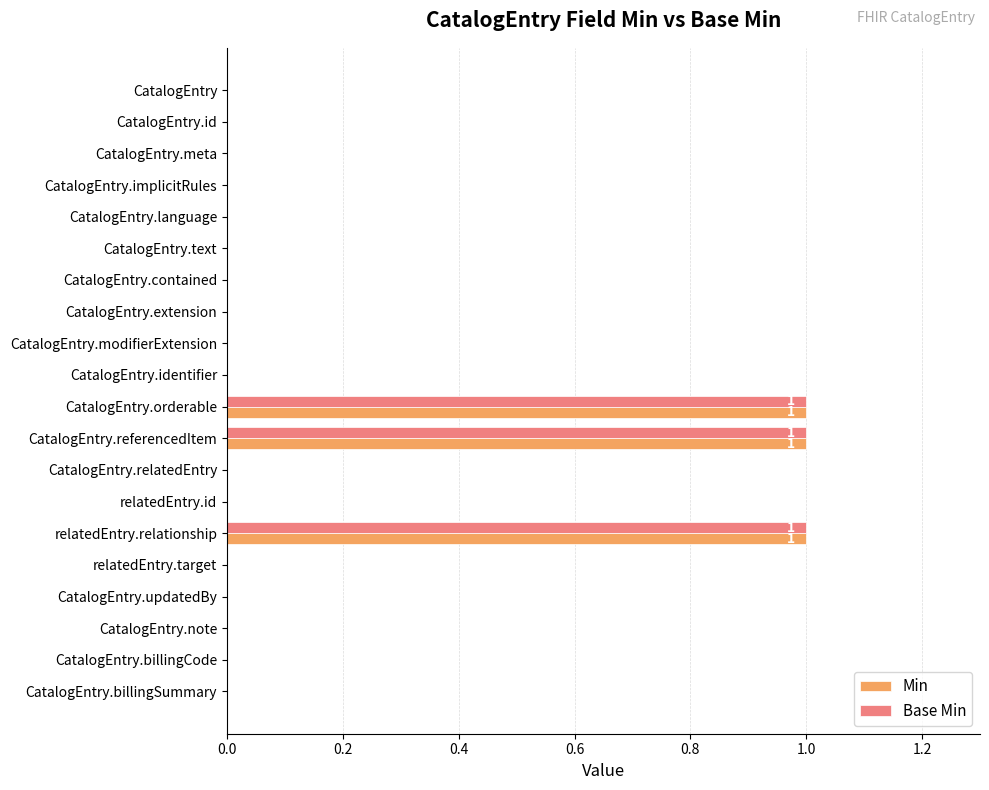

Is it true that Min equals 0 at relatedEntry.relationship?

False